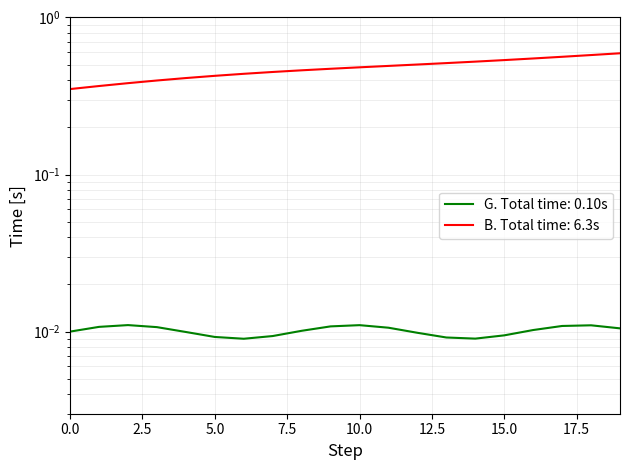

Reading left to right, list all the values displayed in this chart.

0.3	0.4	0.4	0.4	0.4	0.4	0.4	0.4	0.5	0.5	0.5	0.5	0.5	0.5	0.5	0.5	0.5	0.6	0.6	0.6